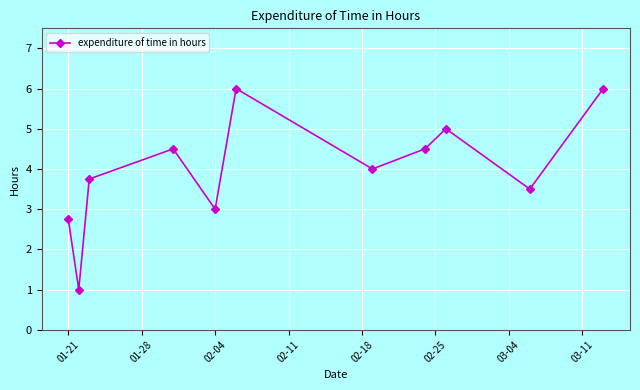

How many interior local peaks (higher than both neighbors) does the data have?

3